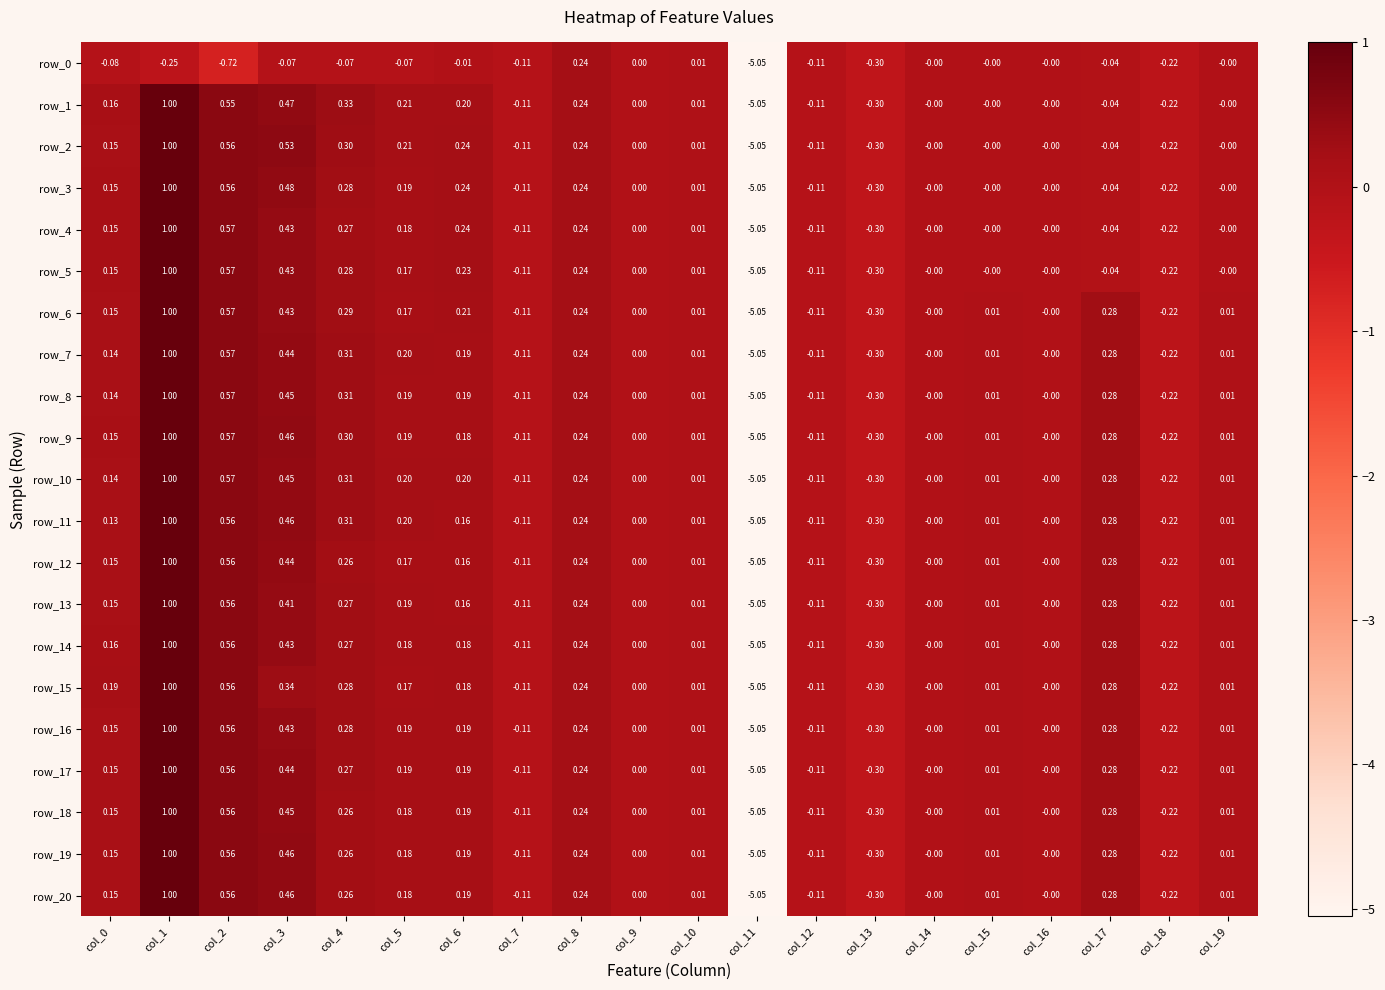

Is the value of row_8 at col_15 greater than the value of row_15 at col_2?

No